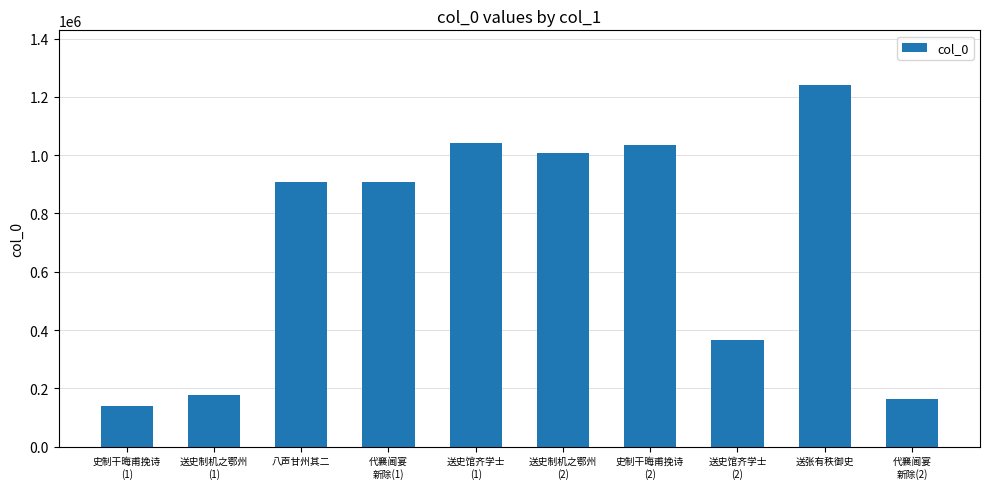

What is the difference between the maximum and second lowest values?

1077306